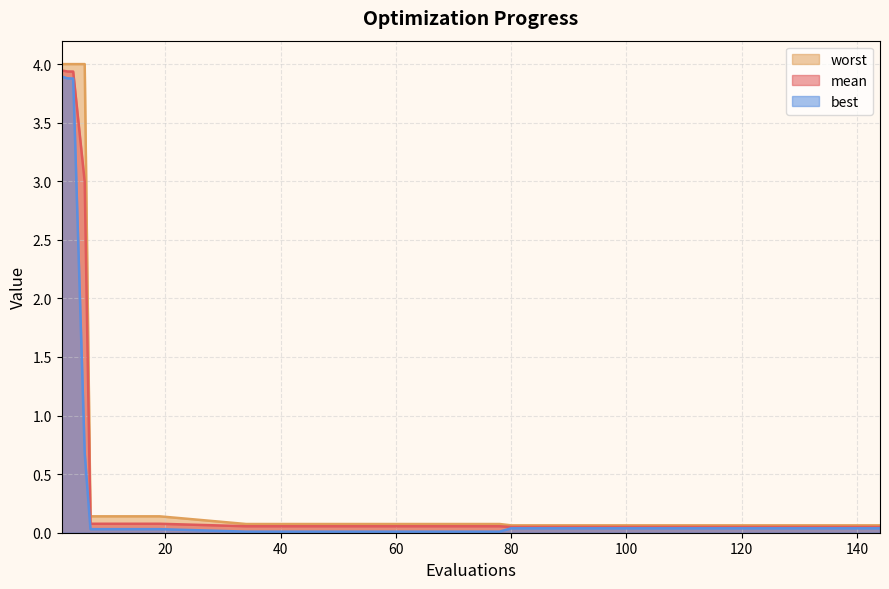

What is the average value of the best series?

0.6